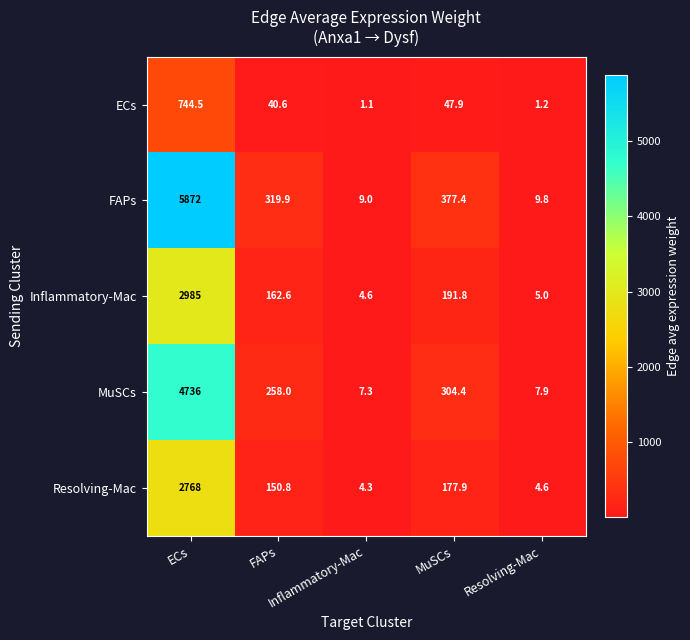

Rank the series at Resolving-Mac from lowest to highest value.

ECs, Resolving-Mac, Inflammatory-Mac, MuSCs, FAPs